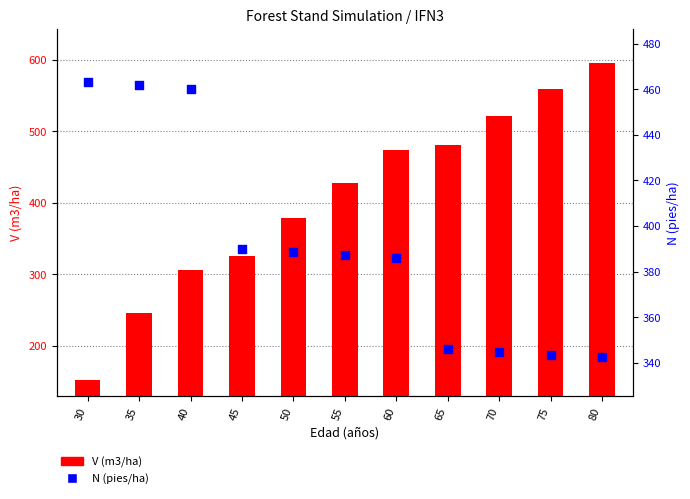

Which series contains the highest Y value?

V (m3/ha)